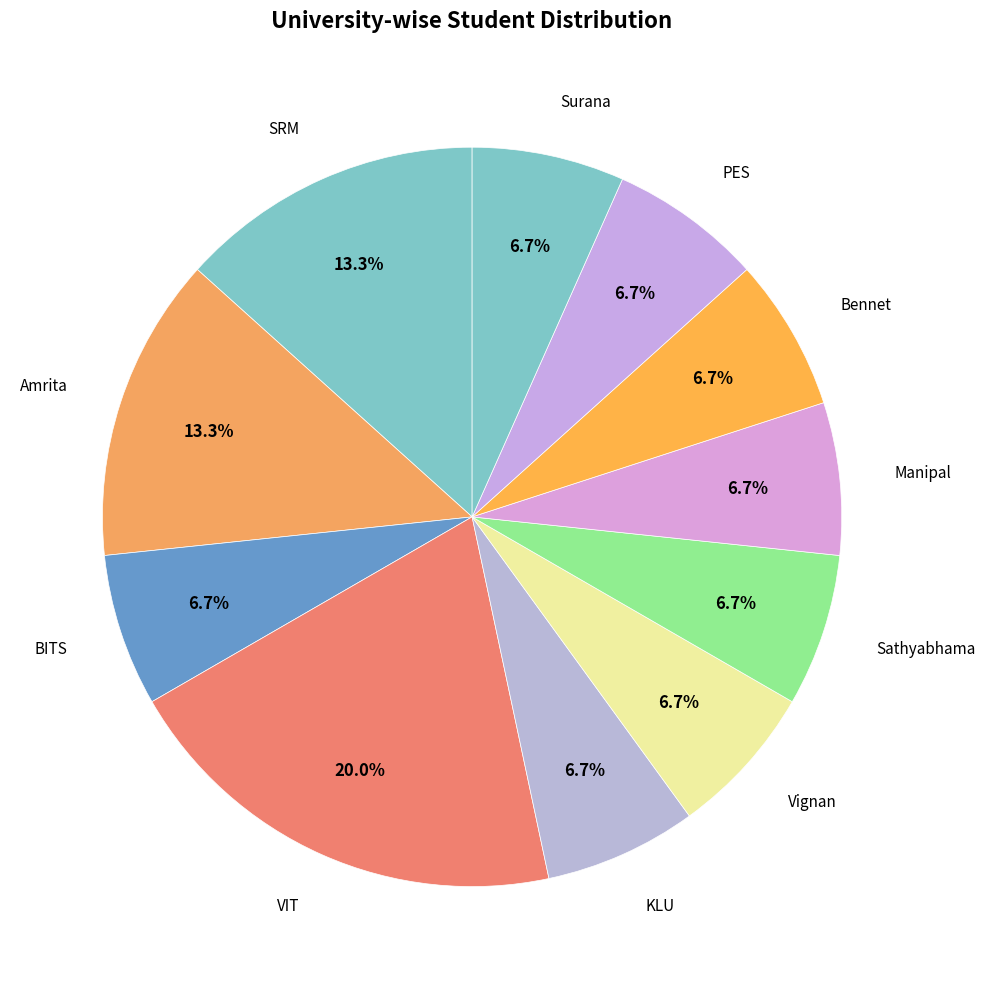

How many slices are in this pie chart?

11